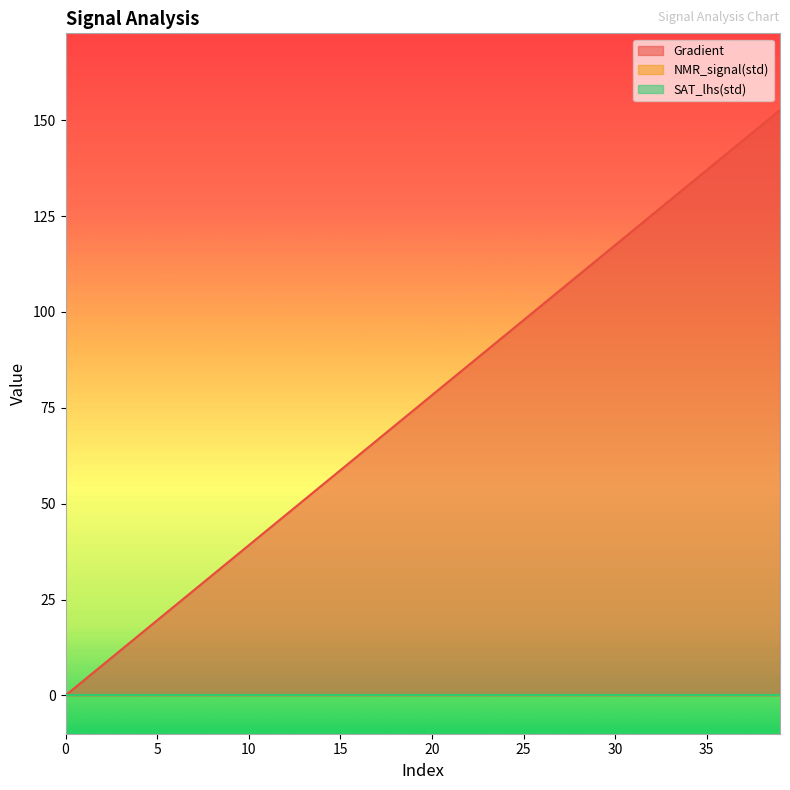

At which category is the sum across all series the highest?

39